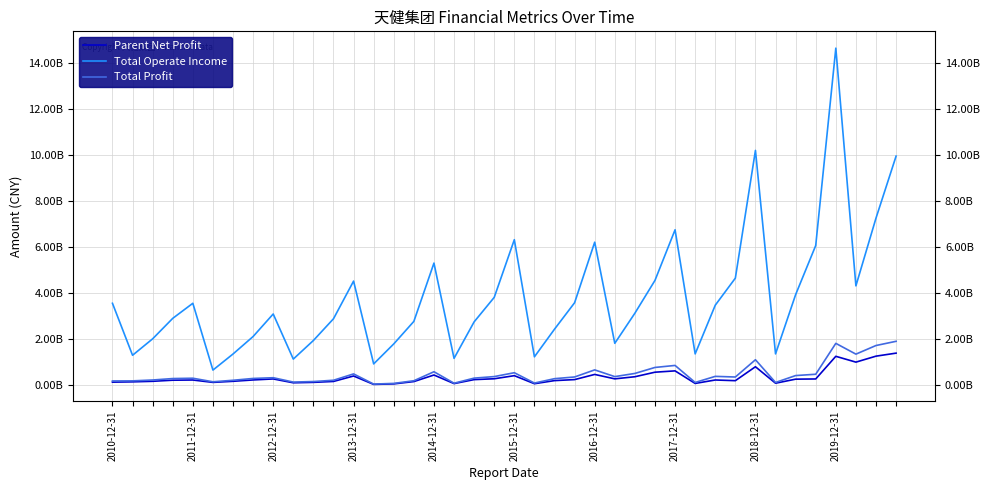

Does the chart have visible grid lines?

Yes